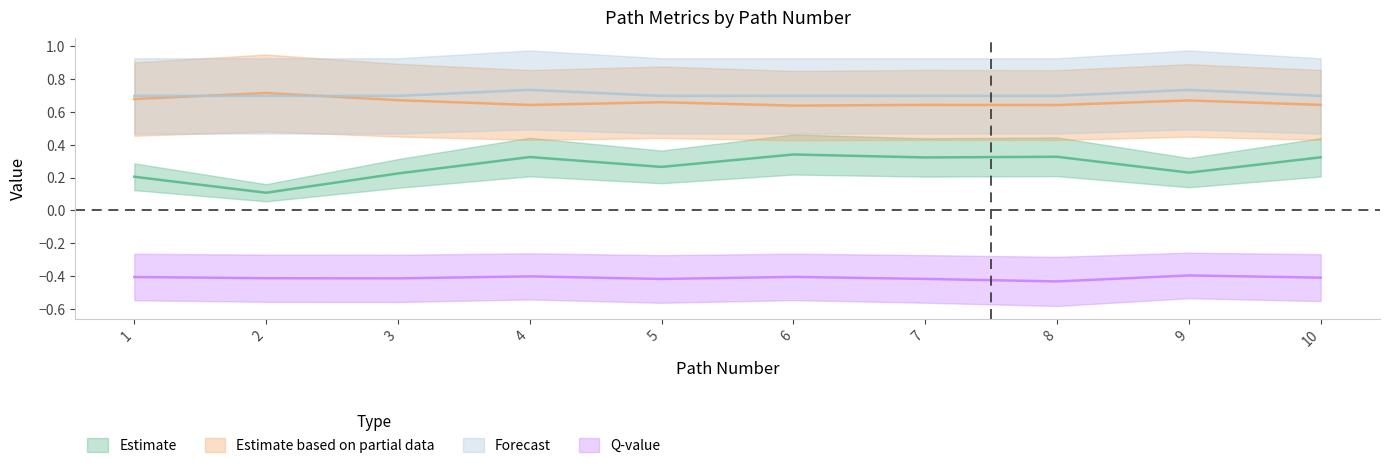

Reading left to right, extract all data points from this chart.

sim_best_word: 1=0.2	2=0.1	3=0.2	4=0.3	5=0.3	6=0.3	7=0.3	8=0.3	9=0.2	10=0.3
li_best_word: 1=0.7	2=0.7	3=0.7	4=0.6	5=0.7	6=0.6	7=0.6	8=0.6	9=0.7	10=0.6
final_goal_value: 1=0.7	2=0.7	3=0.7	4=0.7	5=0.7	6=0.7	7=0.7	8=0.7	9=0.7	10=0.7
q_value: 1=-0.4	2=-0.4	3=-0.4	4=-0.4	5=-0.4	6=-0.4	7=-0.4	8=-0.4	9=-0.4	10=-0.4